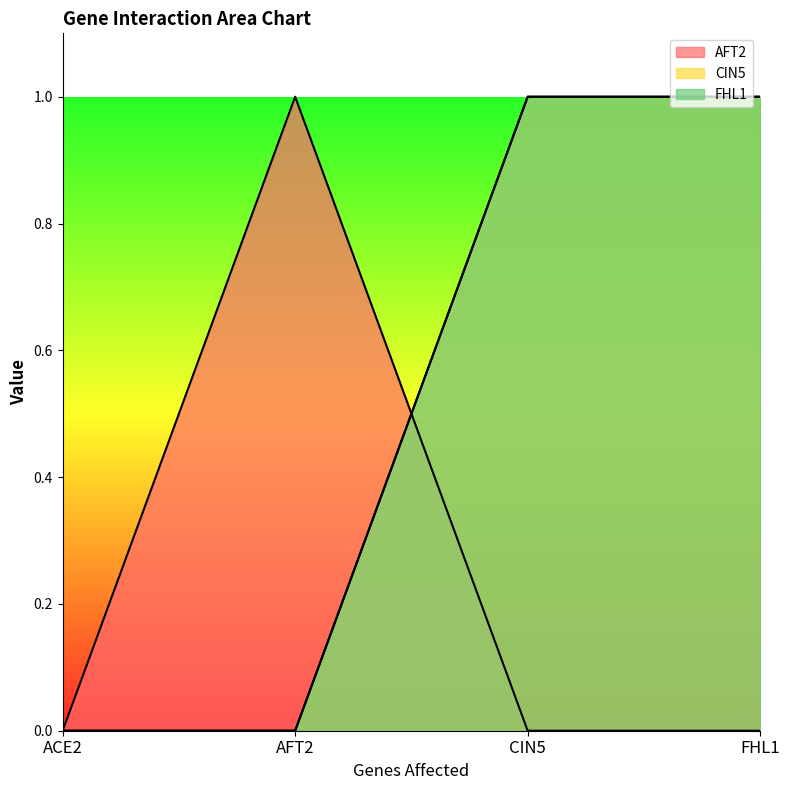

What are all the series names shown in the legend?

AFT2, CIN5, FHL1